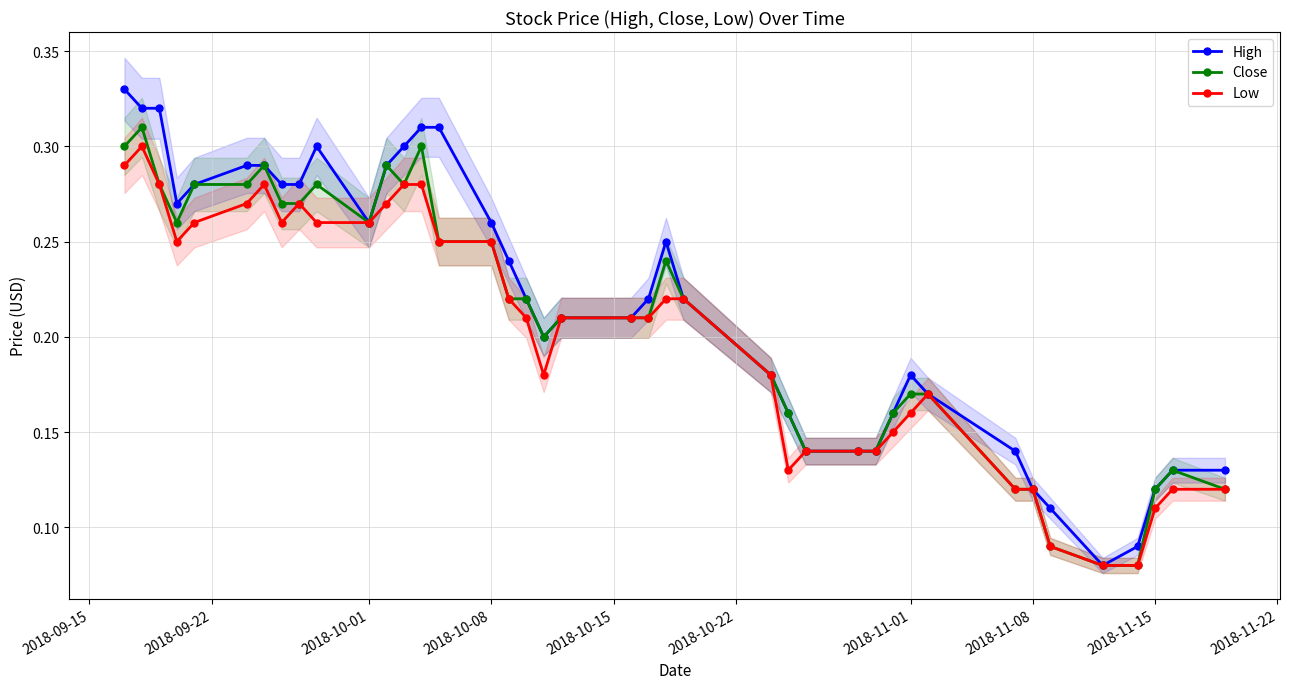

How many Close values are between 0 and 1?

40